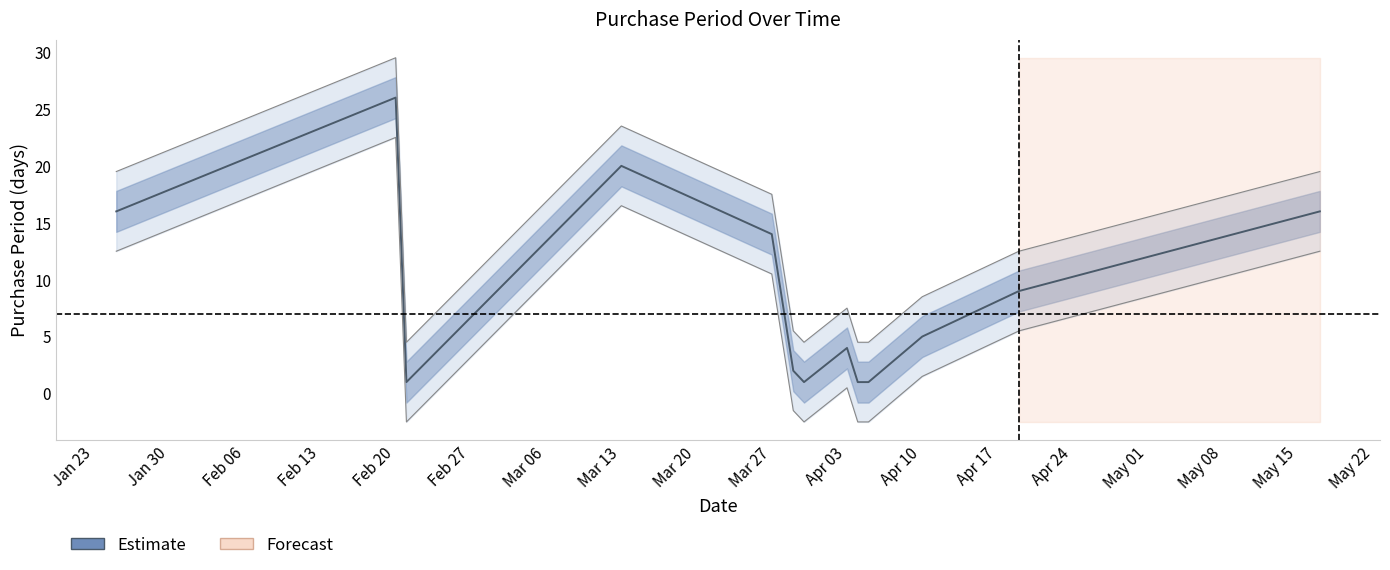

What is the value of the 3rd point from the left?

1